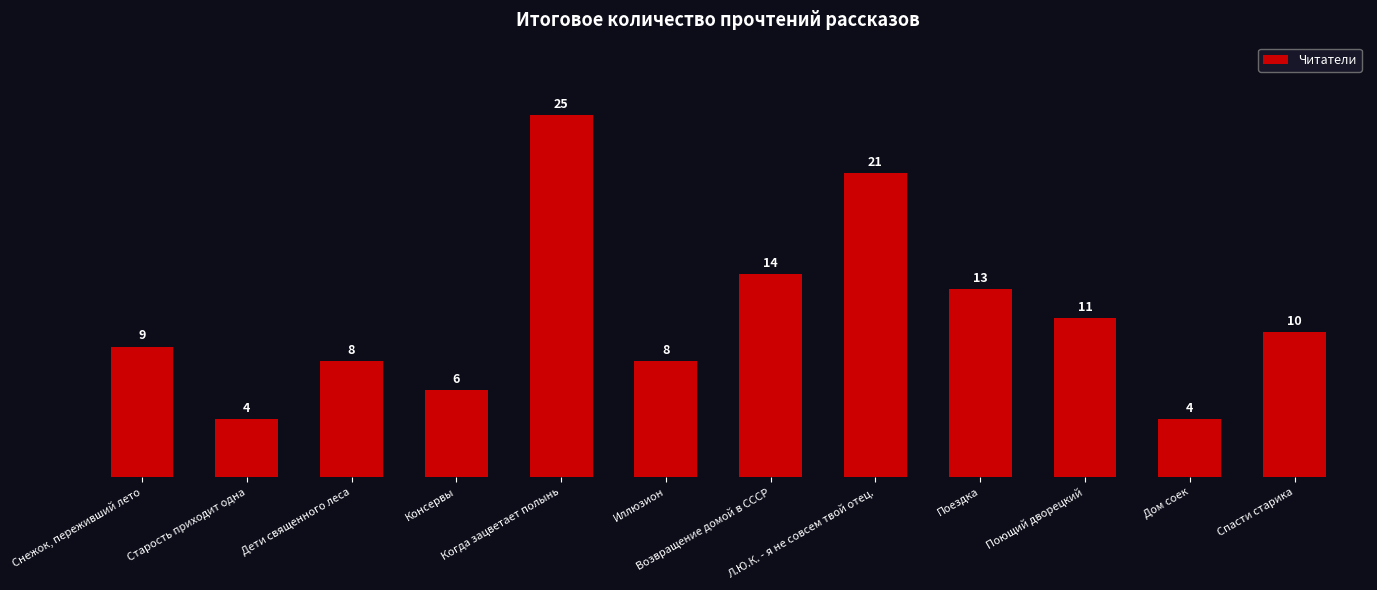

Reading left to right, extract all data points from this chart.

Снежок, переживший лето=9	Старость приходит одна=4	Дети священного леса=8	Консервы=6	Когда зацветает полынь=25	Иллюзион=8	Возвращение домой в СССР=14	Л.Ю.К. - я не совсем твой отец.=21	Поездка=13	Поющий дворецкий=11	Дом соек=4	Спасти старика=10